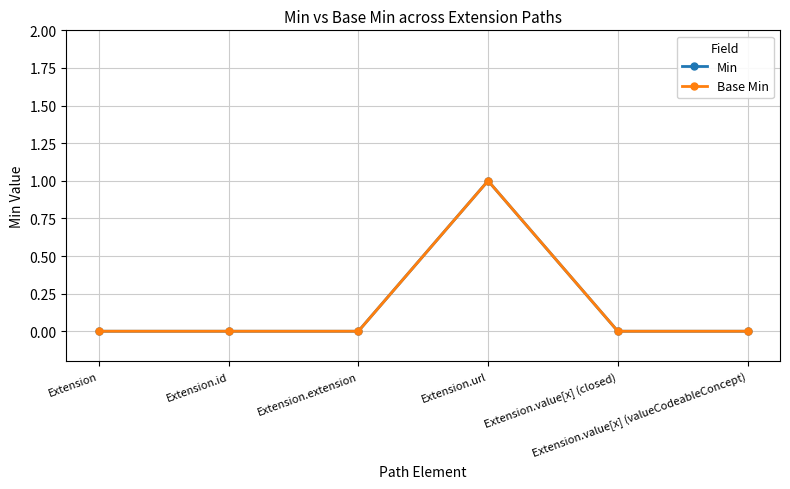

Is this an area chart (filled region under the line)?

No